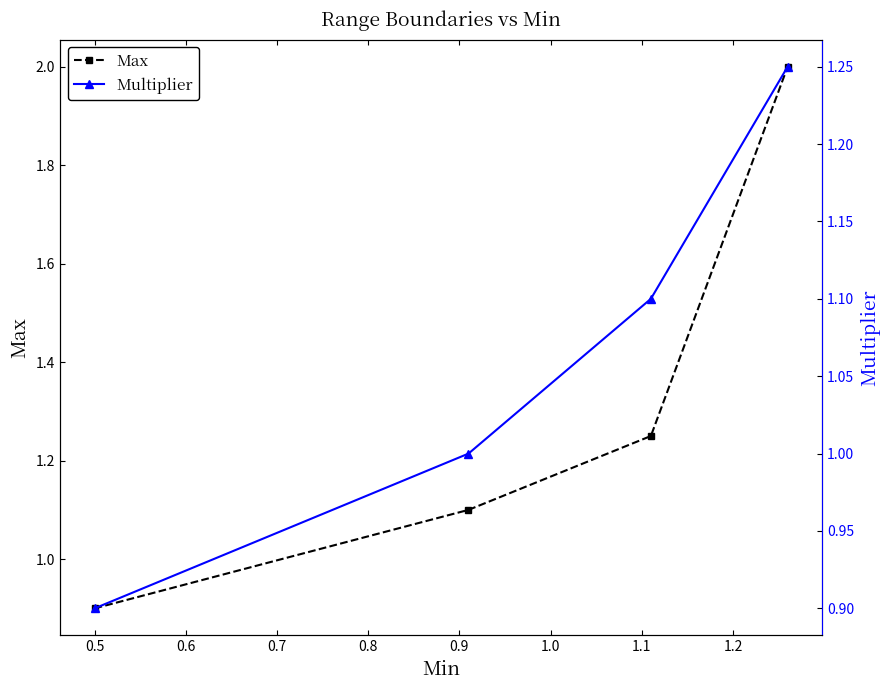

What is the minimum value for Max?

0.9